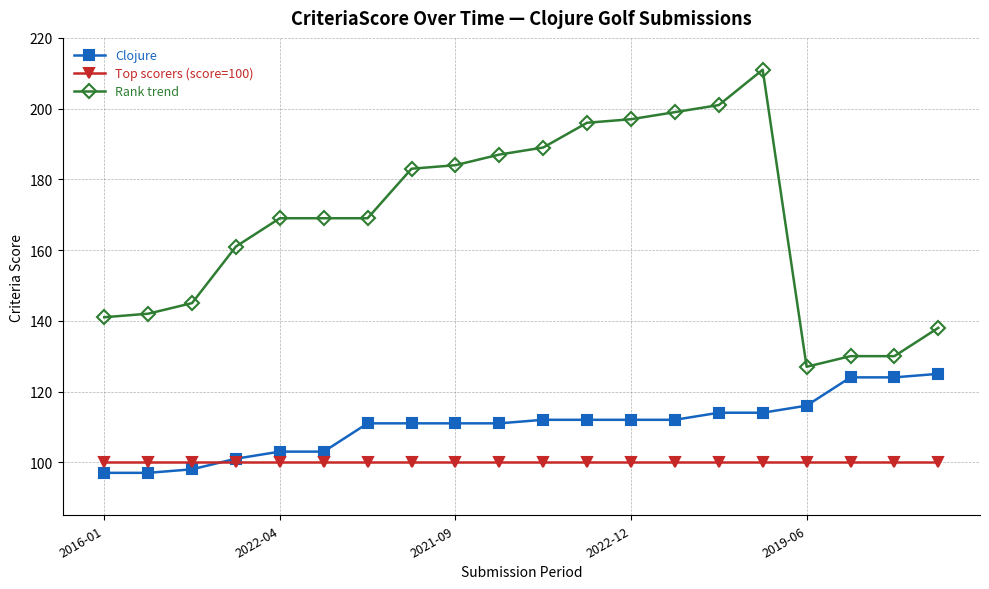

What are all the series names shown in the legend?

Clojure, Top scorers (score=100), Rank trend